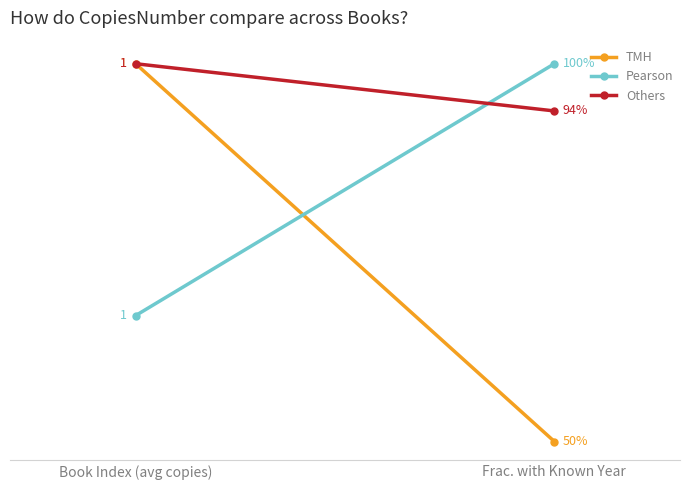

How many series are shown in this chart?

3